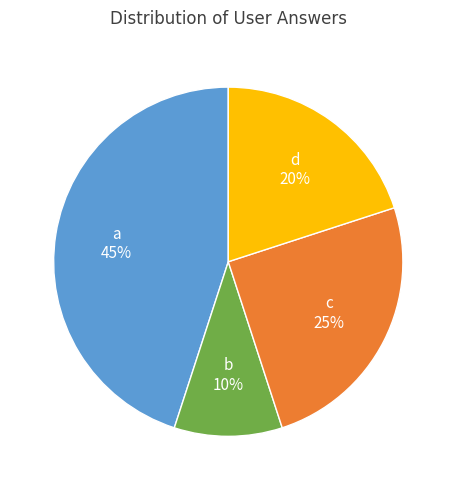

To the nearest percent, what is the average slice percentage?

25%